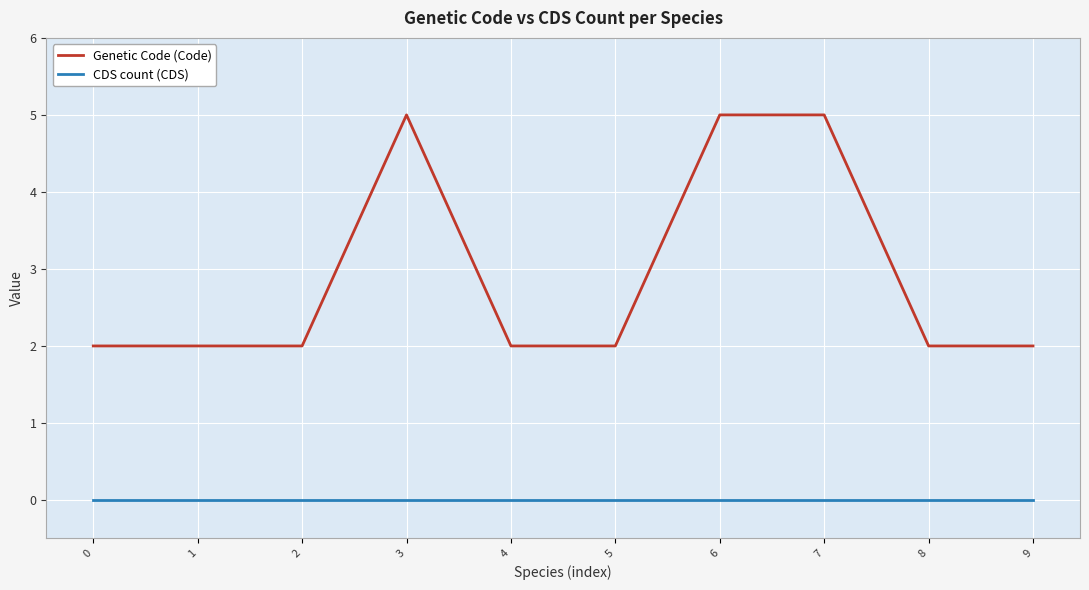

True or false: Genetic Code (Code) and CDS count (CDS) intersect in this chart.

False